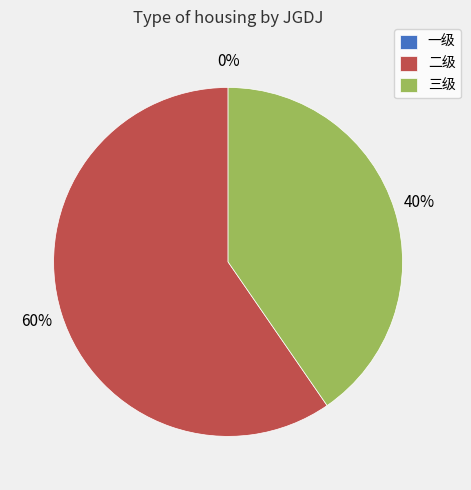

To the nearest percent, what percentage of the pie is 二级?

60%